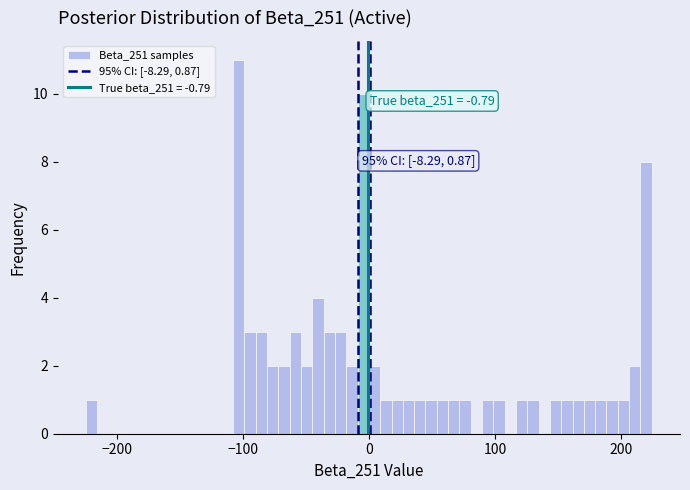

Read against the x-axis, roughly where is the centre of the tallest bar?

-100